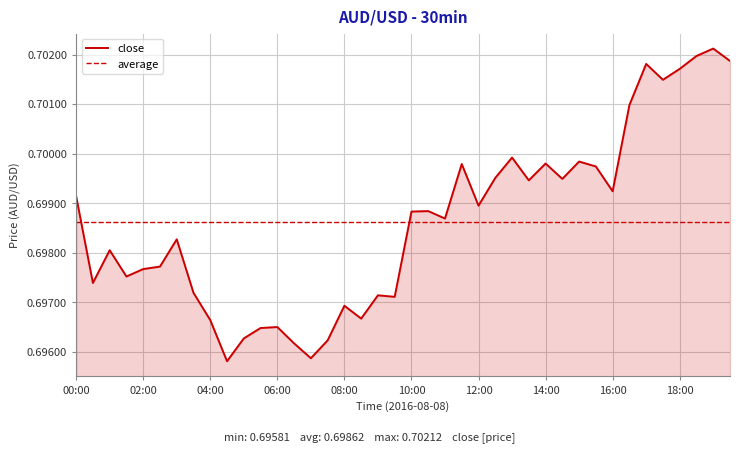

True or false: there are more than 1 points higher than both neighbors.

True